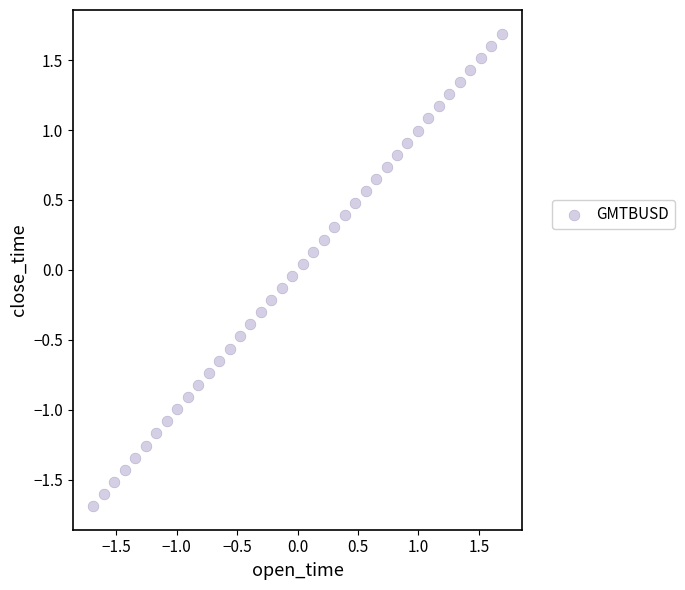

What is the range of Y values (max minus min)?

3.4